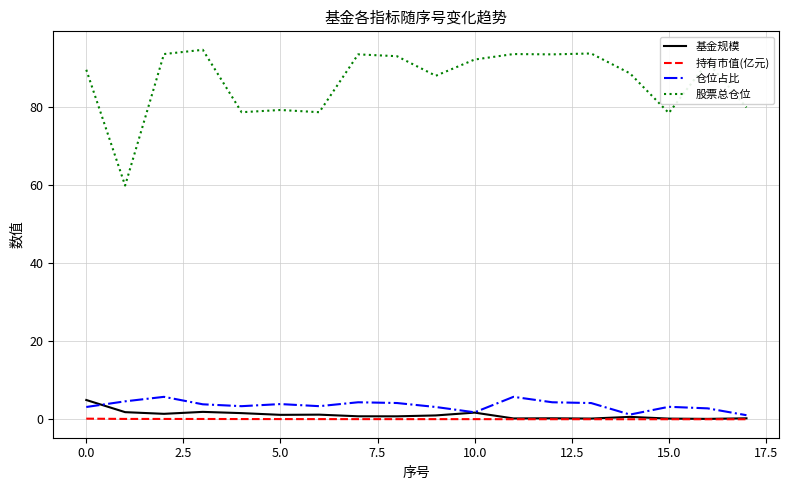

What is the difference between the maximum and minimum values in the 持有市值(亿元) series?

0.2